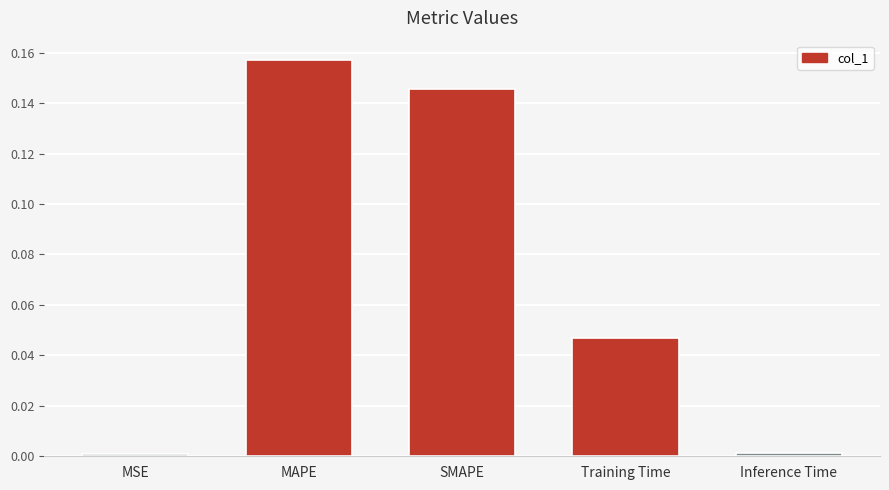

What is the sum of all values?

0.4